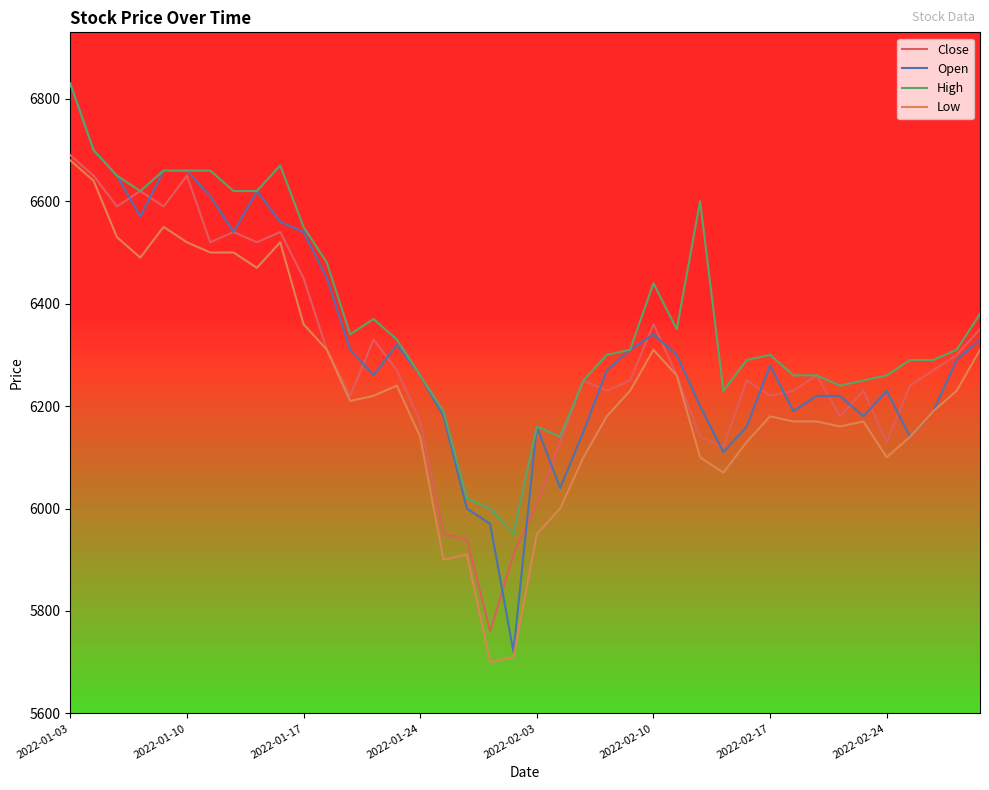

True or false: High has more than 1 interior local peaks.

True